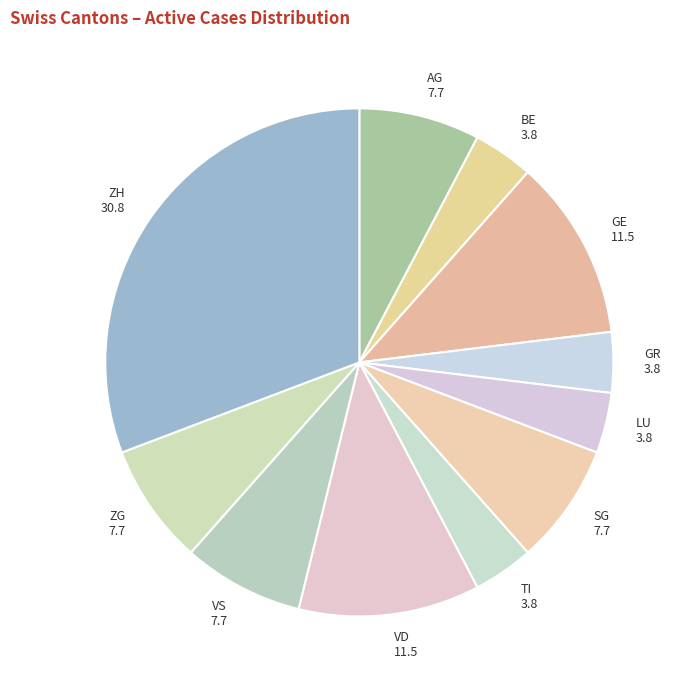

Does GR represent more than half of the total?

No